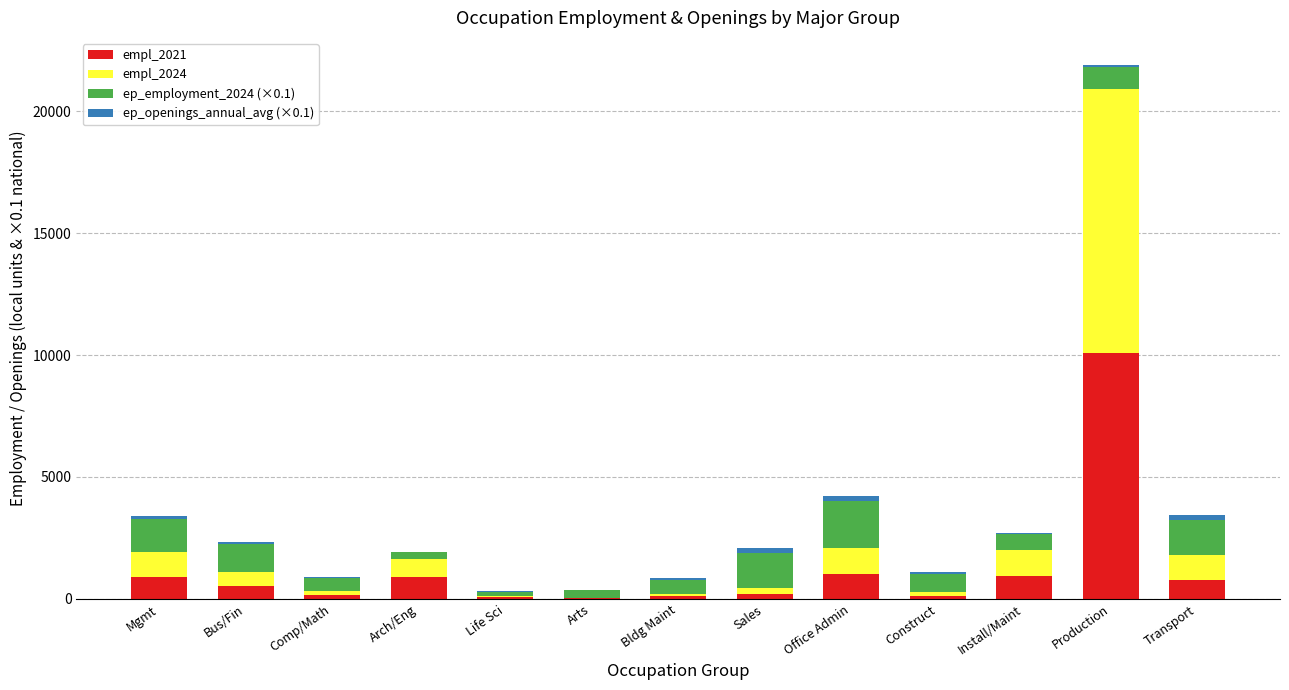

Are the bars horizontal?

No